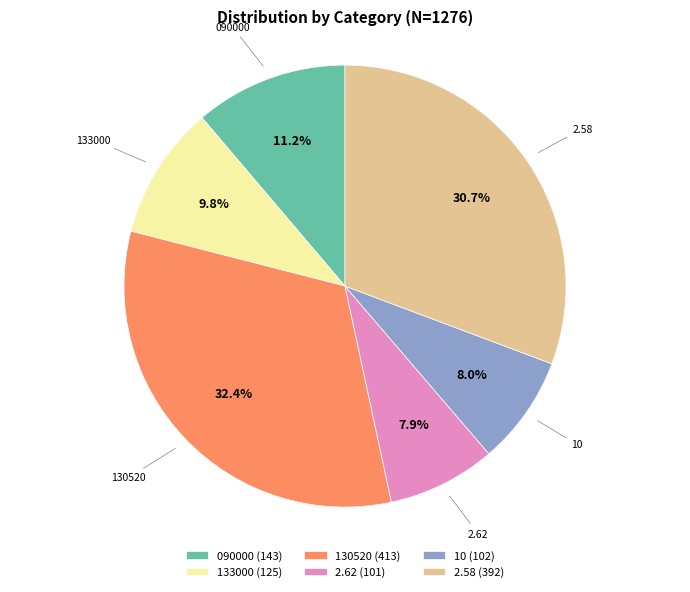

What portion of the pie excludes 2.58?

69.3%